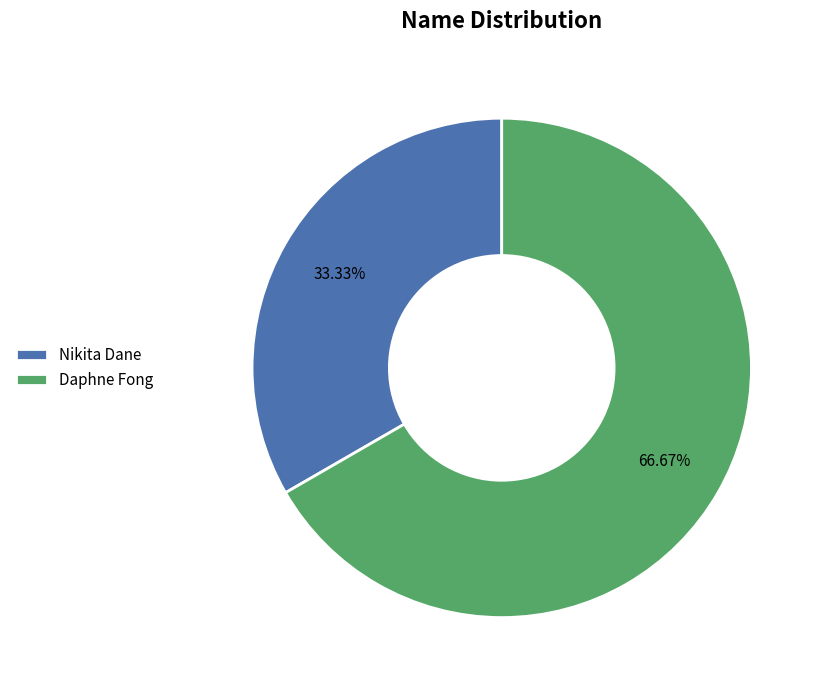

Between Nikita Dane and Daphne Fong, which is larger?

Daphne Fong